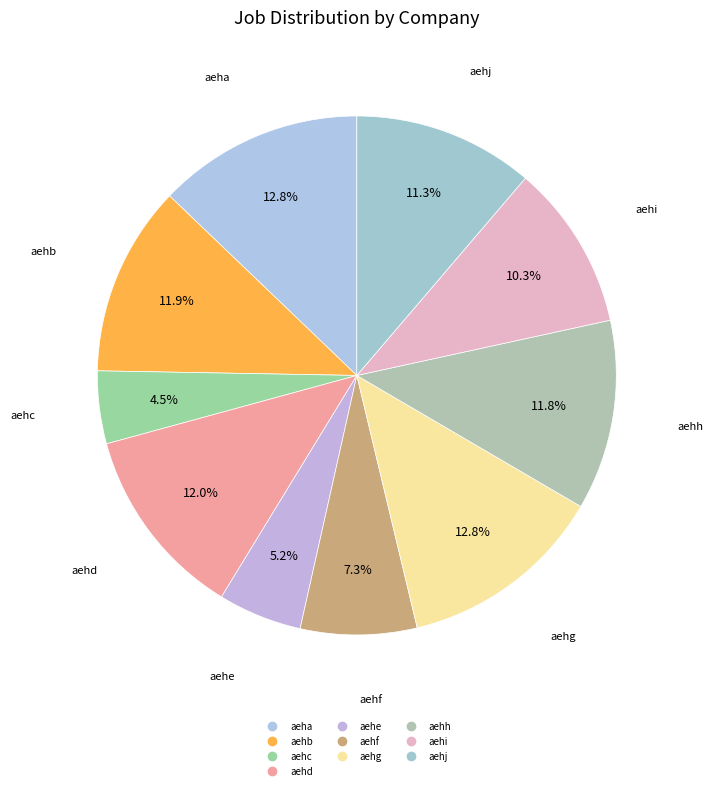

How many slices are in this pie chart?

10